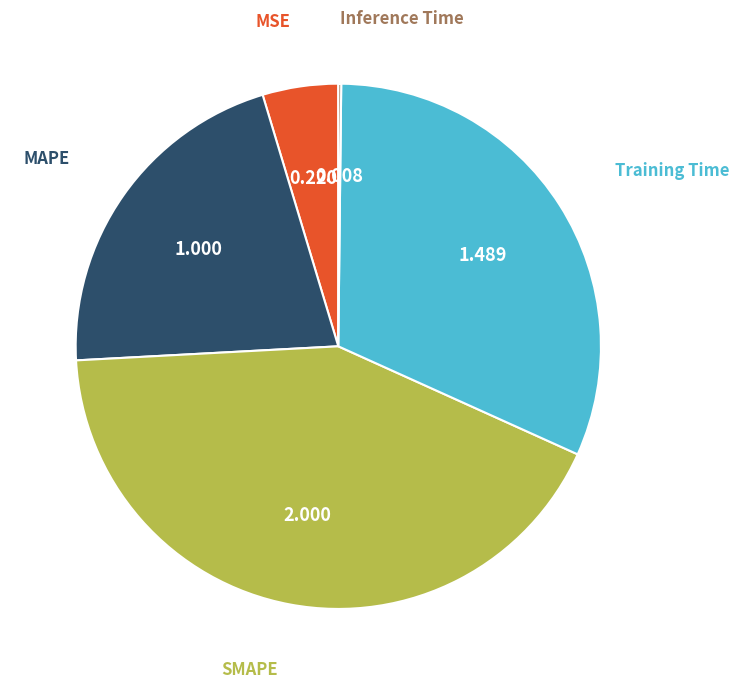

Is there a majority slice in this chart?

No